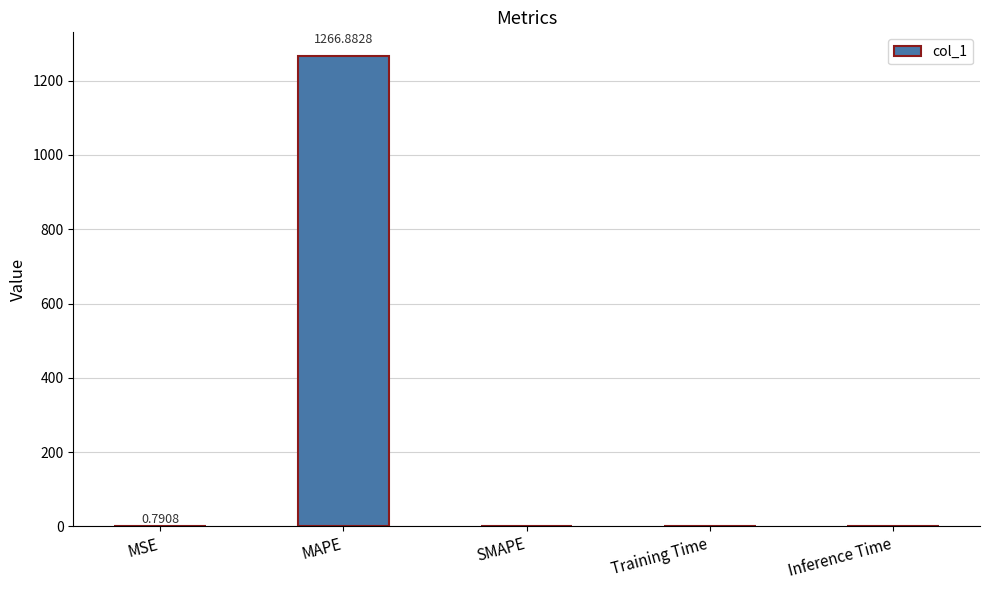

At which category does the chart reach its peak across all series?

MAPE